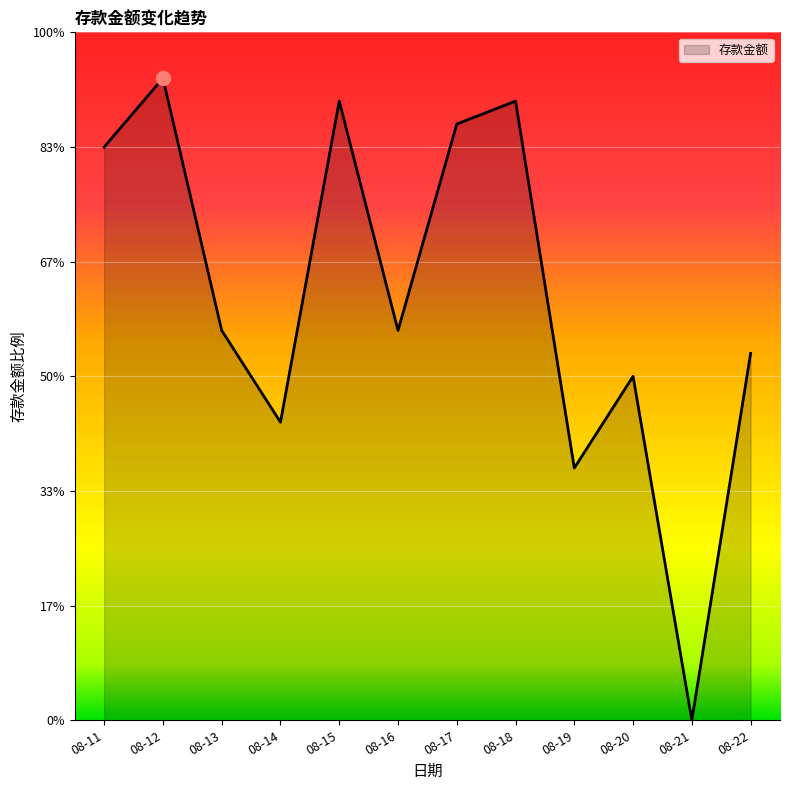

Read the value at 08-18, to the nearest 50.

27000